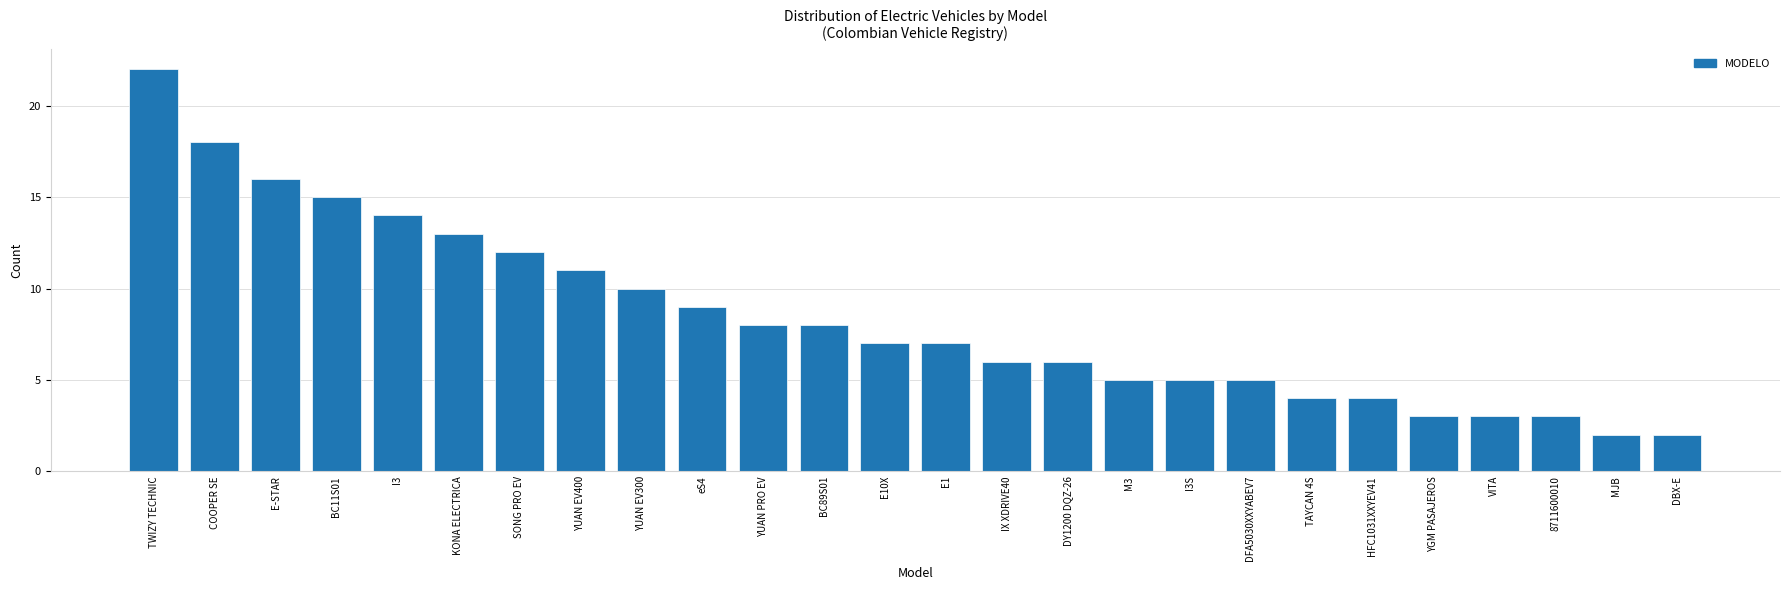

Reading right to left, transcribe all the data shown in this chart.

DBX-E=2	MJB=2	8711600010=3	VITA=3	YGM PASAJEROS=3	HFC1031XXYEV41=4	TAYCAN 4S=4	DFA5030XXYABEV7=5	I3S=5	M3=5	DY1200 DQZ-26=6	IX XDRIVE40=6	E1=7	E10X=7	BC89S01=8	YUAN PRO EV=8	eS4=9	YUAN EV300=10	YUAN EV400=11	SONG PRO EV=12	KONA ELECTRICA=13	I3=14	BC11S01=15	E-STAR=16	COOPER SE=18	TWIZY TECHNIC=22